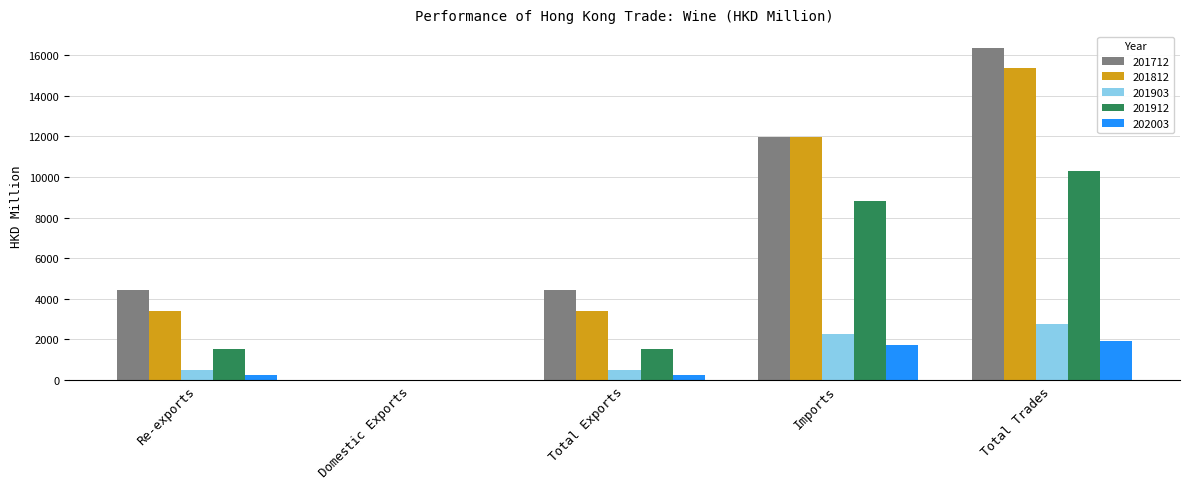

What is the average value of the 201812 series?

6842.5